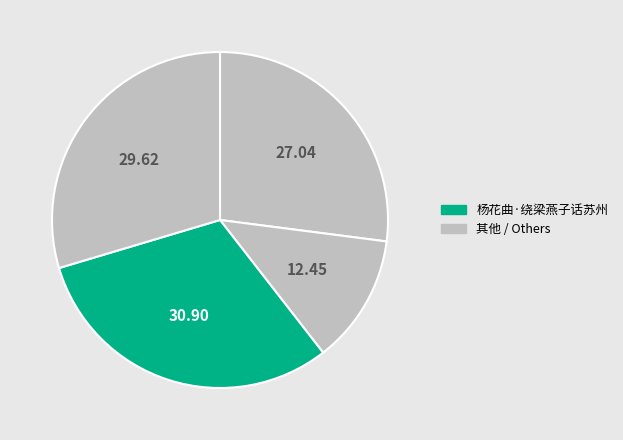

How many slices are in this pie chart?

4